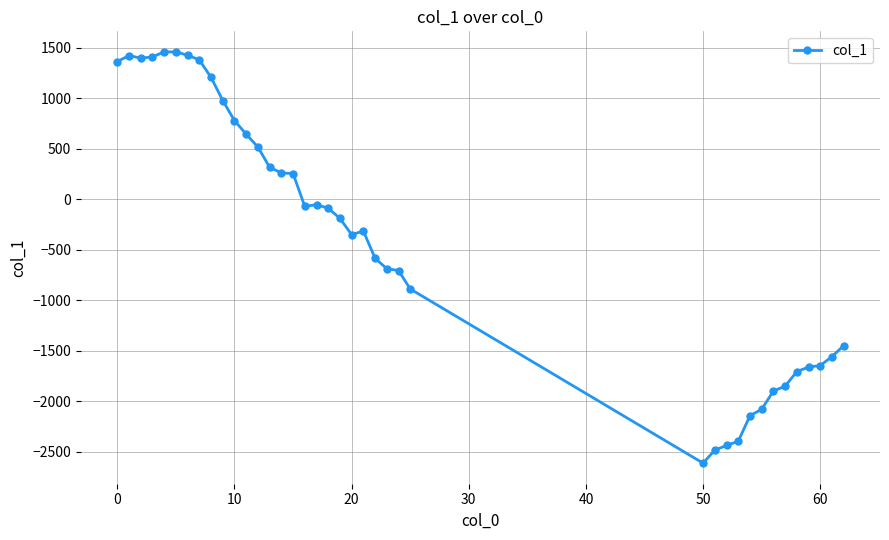

What is the difference between the second highest and second lowest values?

3943.9